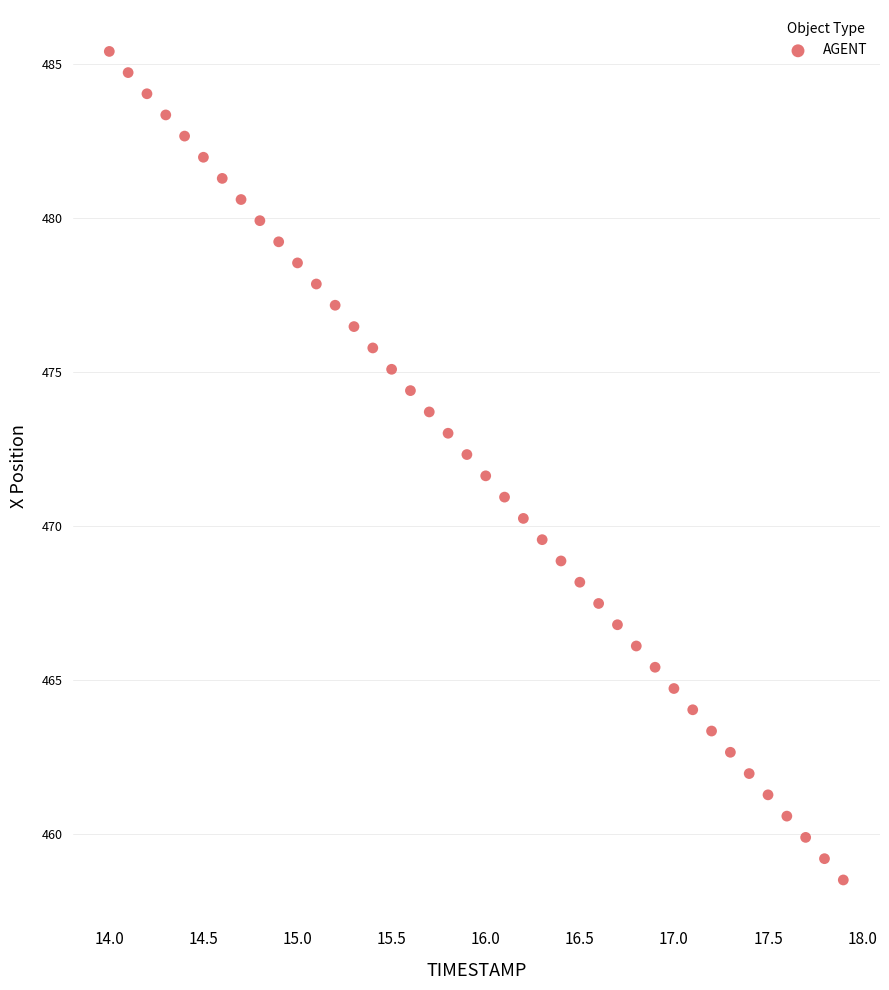

What is the range of X values (max minus min)?

3.9